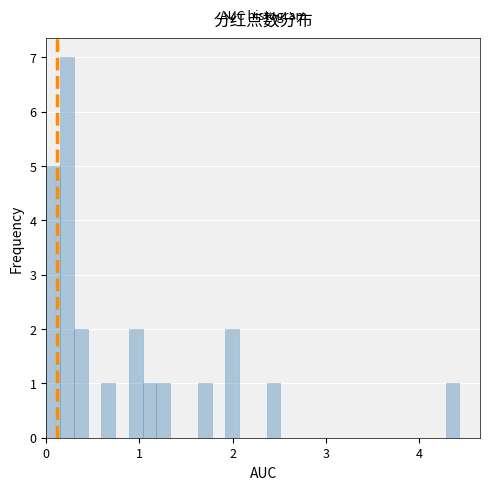

Read against the x-axis, roughly where is the centre of the tallest bar?

0.2